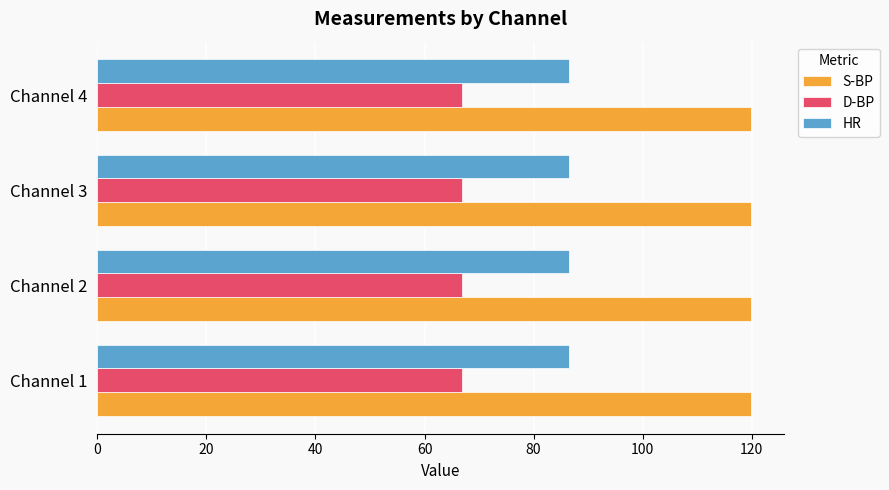

What is the spread (max minus min) of values at Channel 2?

53.1